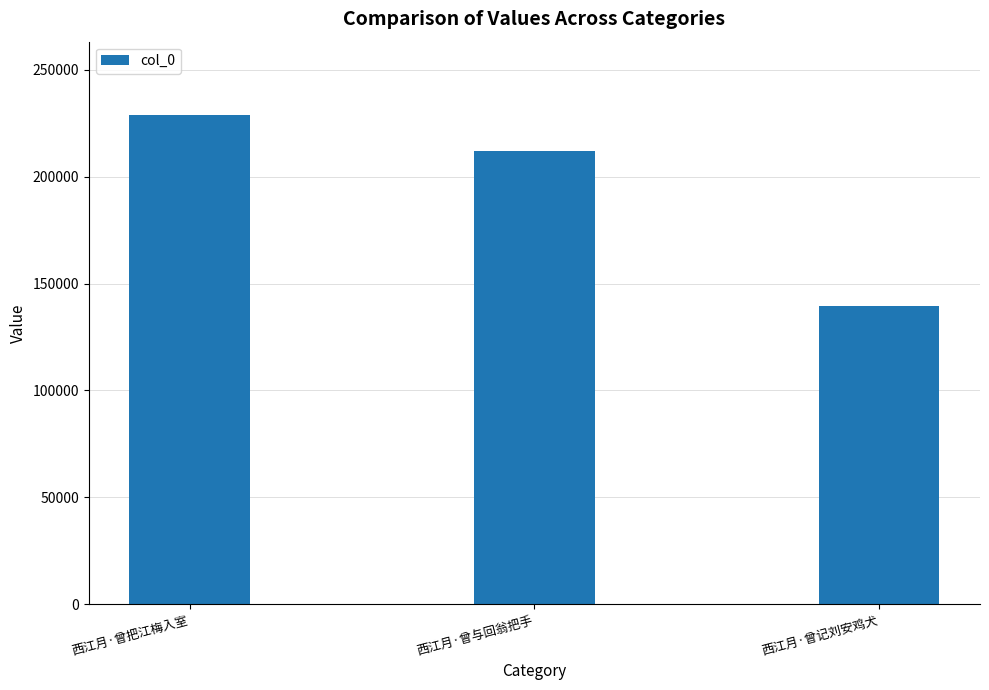

Rank the categories by value from lowest to highest.

西江月·曾记刘安鸡犬, 西江月·曾与回翁把手, 西江月·曾把江梅入室